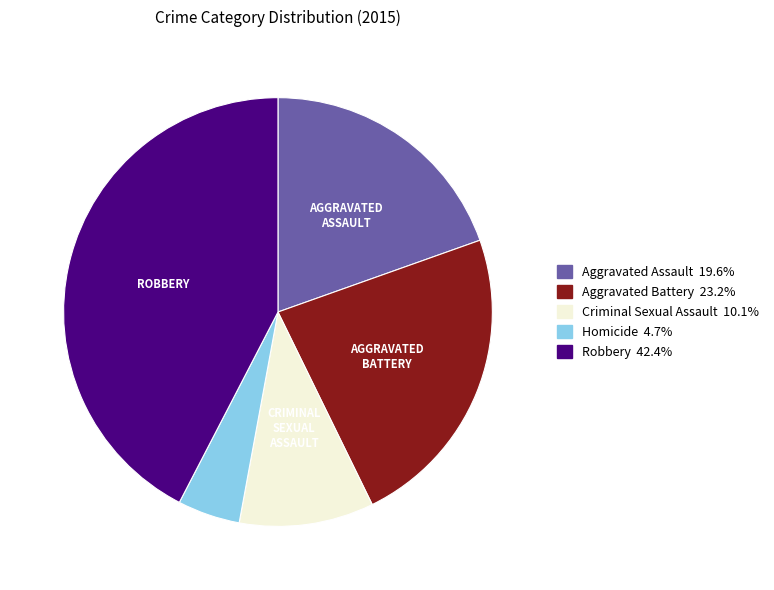

What is the ratio of the value at Aggravated Assault to the value at Robbery?

0.5